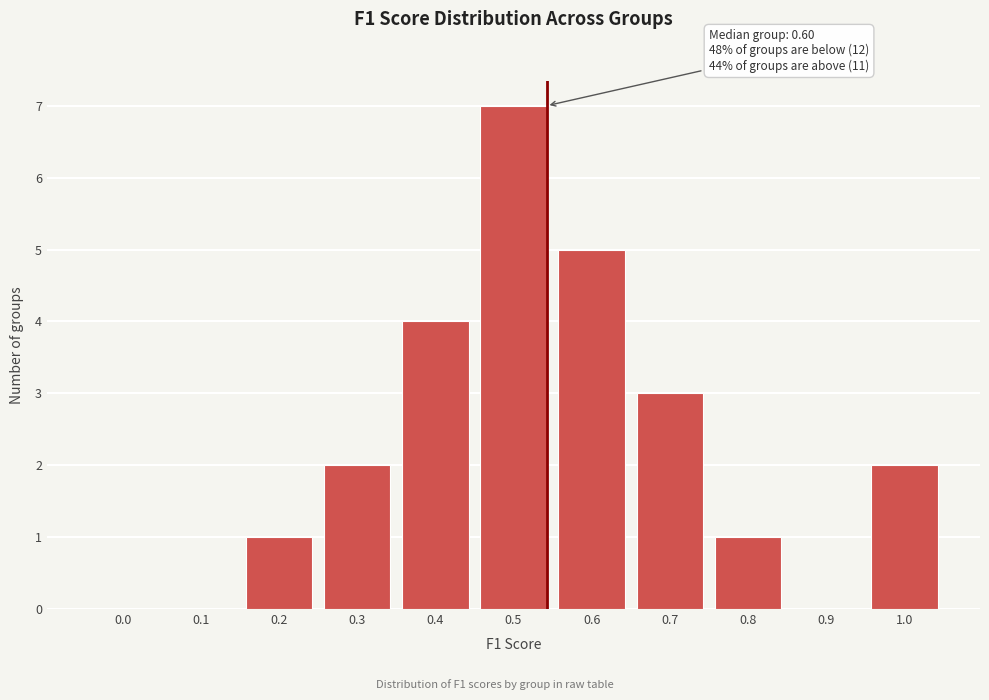

Reading right to left, what are all the values shown in this chart?

1.0=2	0.9=0	0.8=1	0.7=3	0.6=5	0.5=7	0.4=4	0.3=2	0.2=1	0.1=0	0.0=0